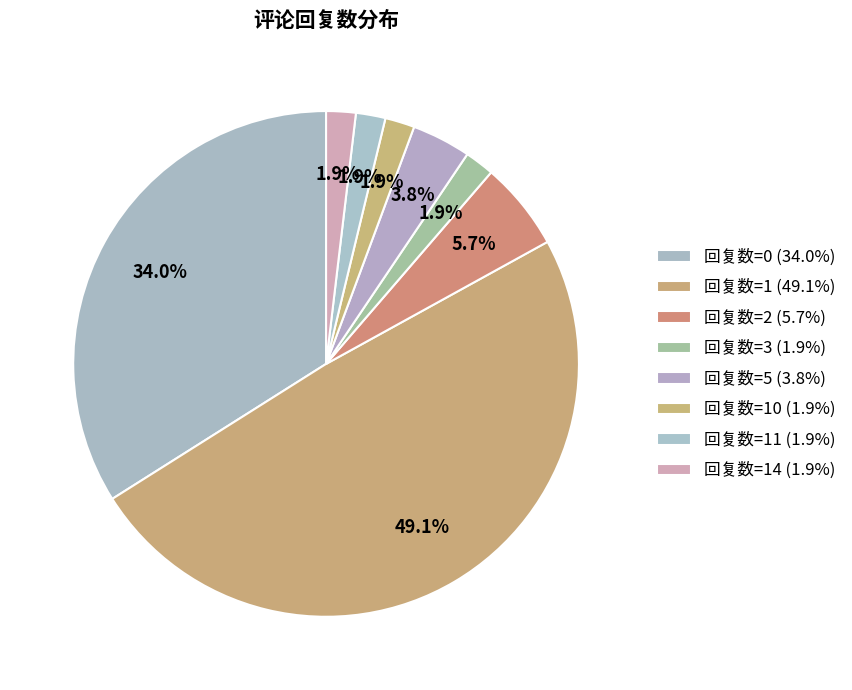

How many segments does this pie chart have?

8